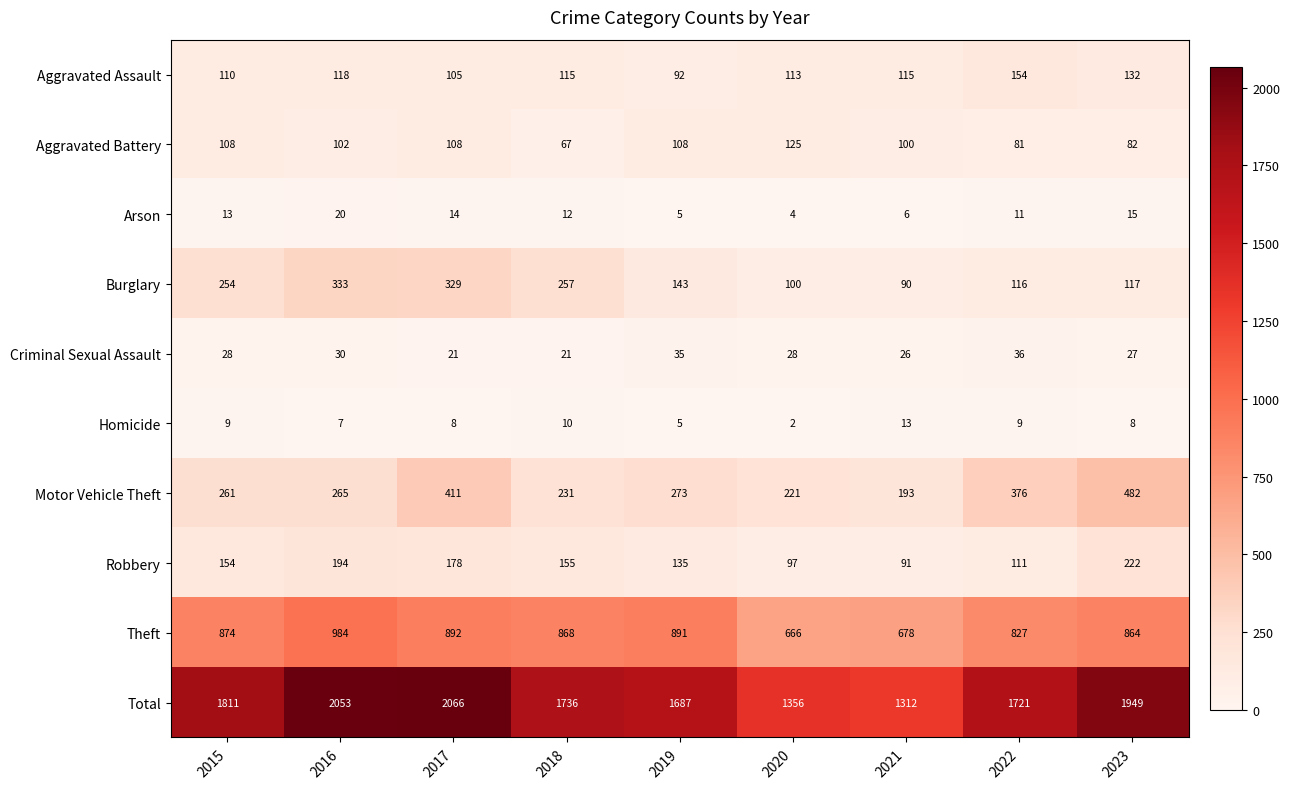

At which label does Theft reach its minimum?

2020